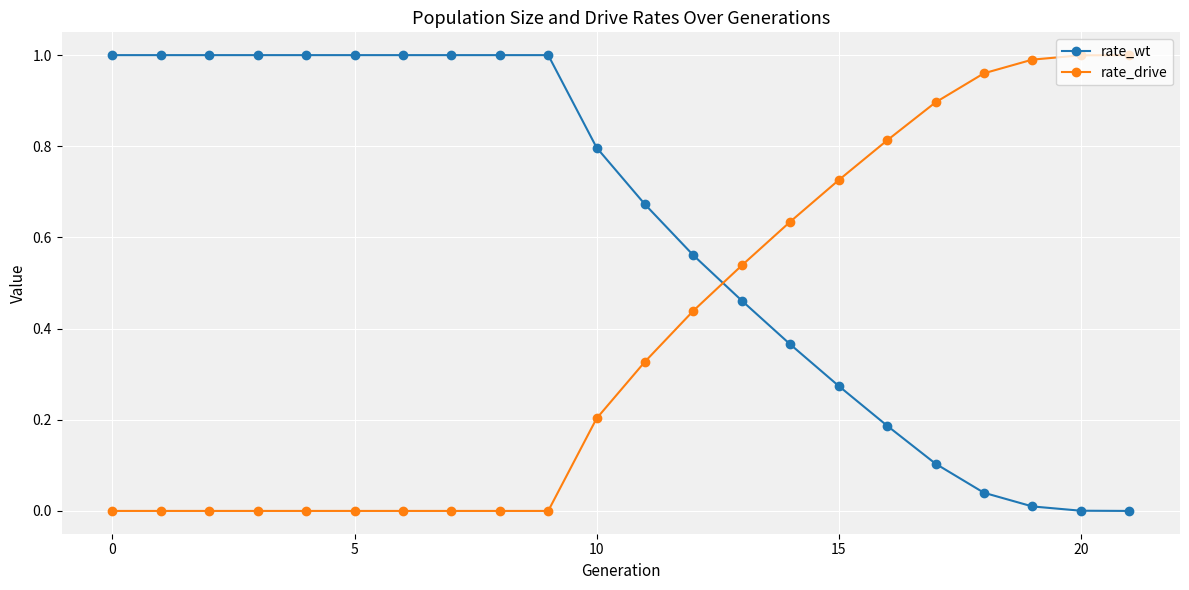

What is the sum of all rate_drive values?

8.5